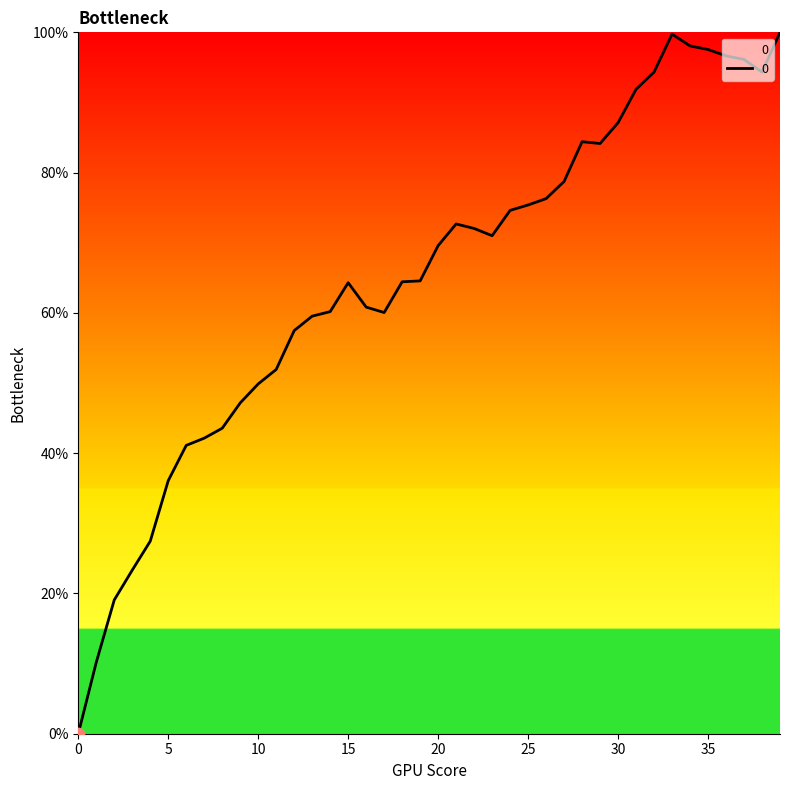

What is the maximum value shown in the chart?

100.0